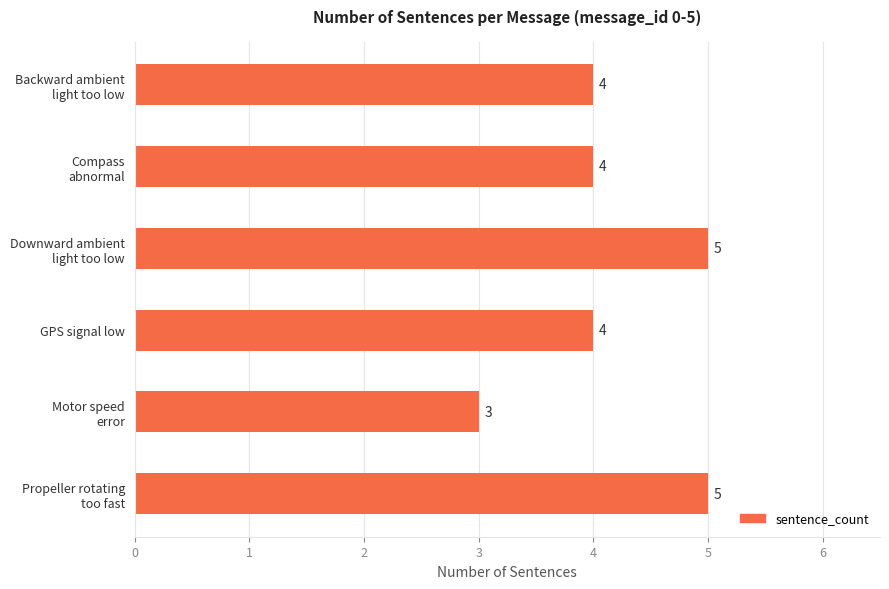

Read the value at GPS signal low.

4